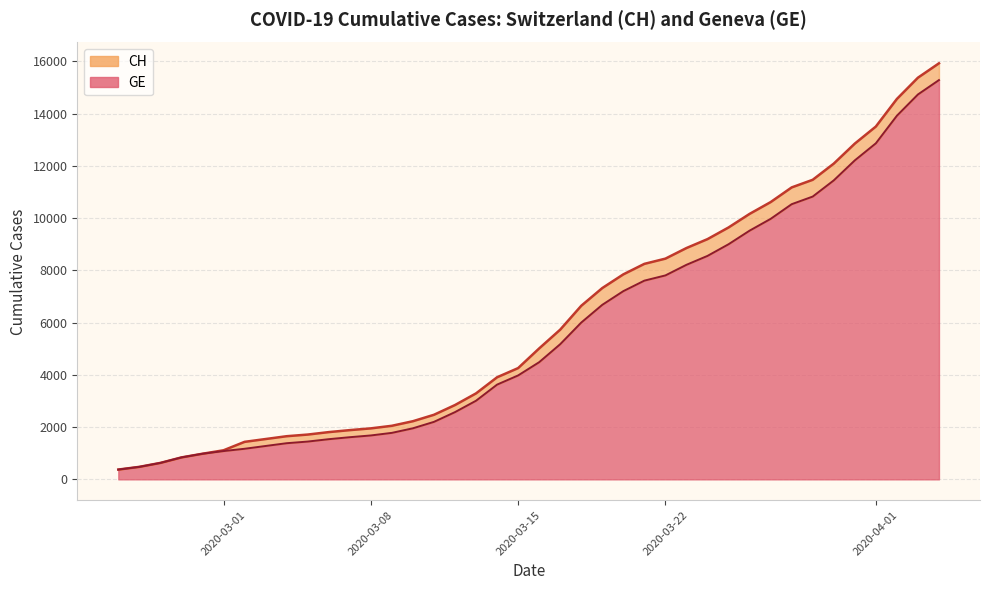

True or false: CH total has more than 2 points higher than both neighbors.

False